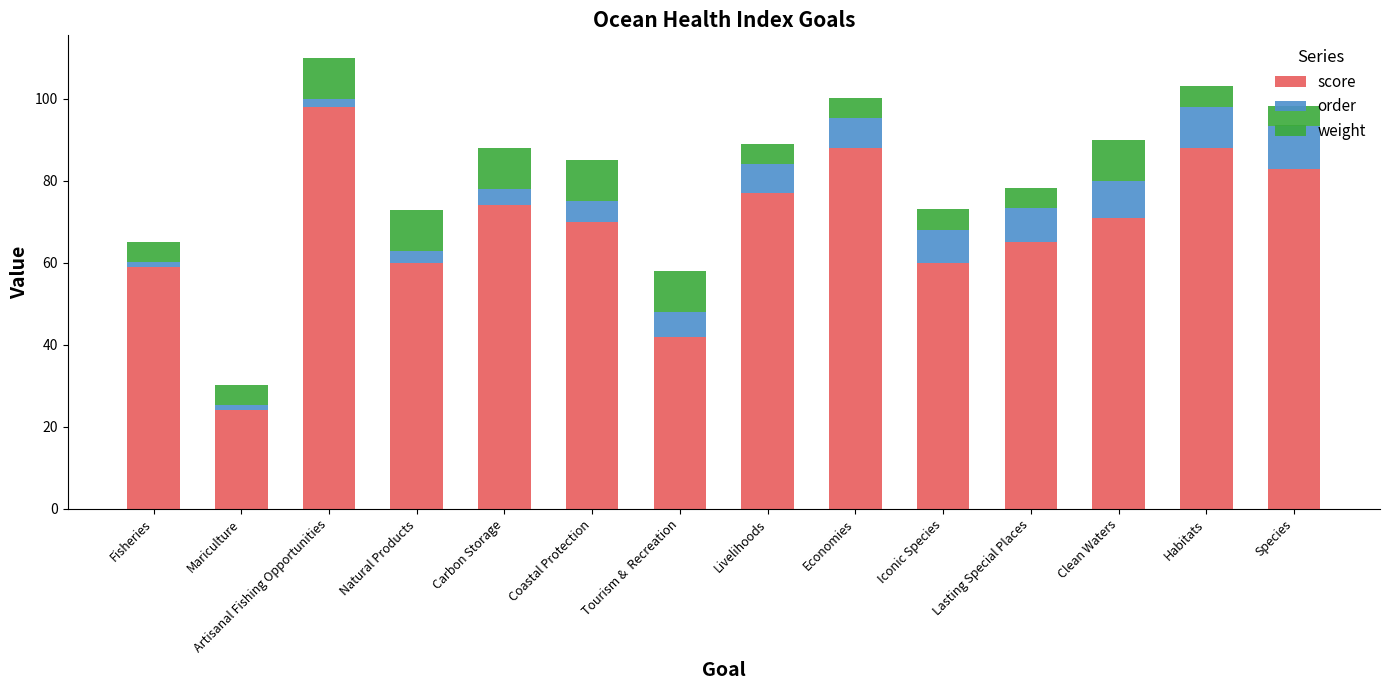

The value of score at Clean Waters is 71.0. True or false?

True